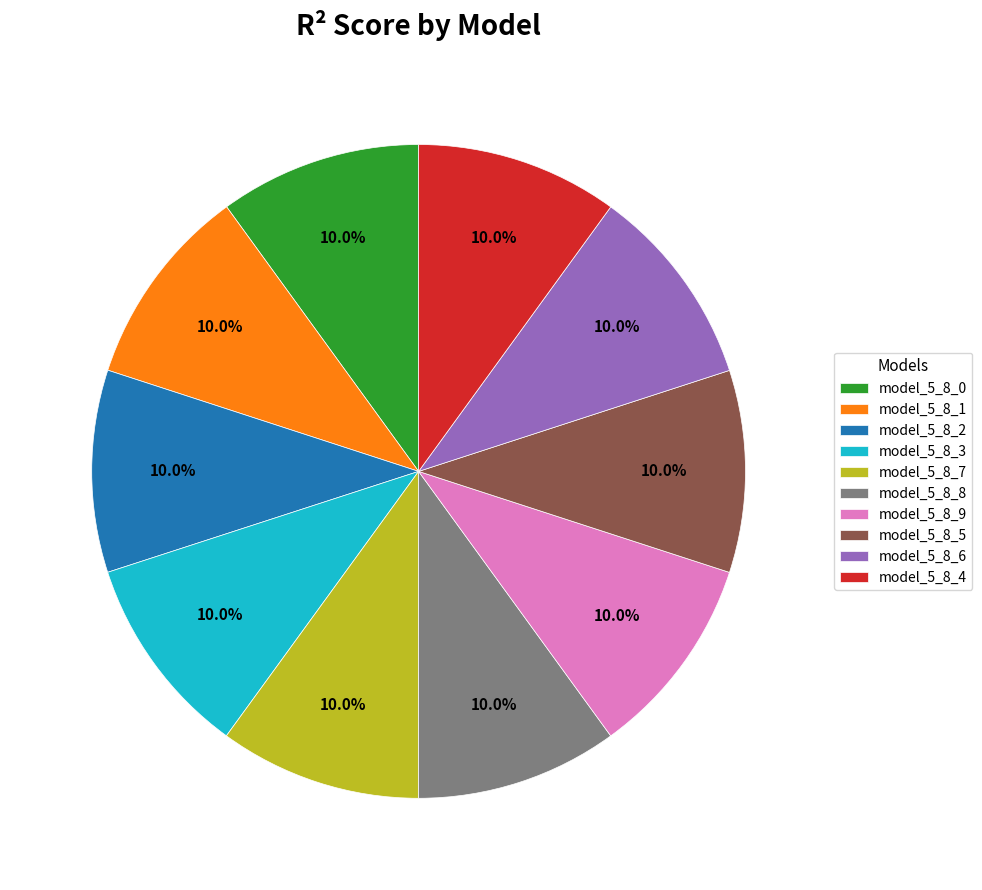

What percentage do model_5_8_8 and model_5_8_6 together represent?

20.0%